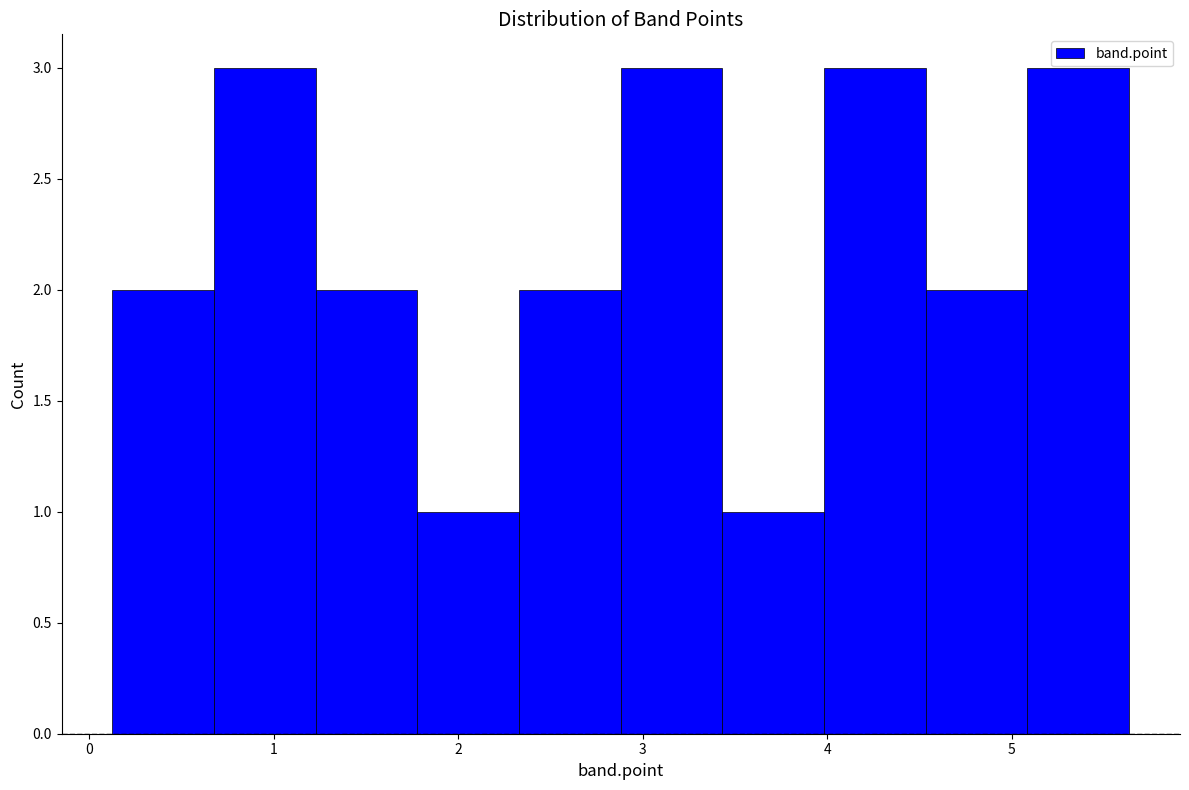

Reading left to right, list every bar in this chart as the range it spans on the x-axis followed by its height. Neither the bar edges nor the heights are printed on the chart, so give them approximately, as read against the axes.

0.1 to 0.7: 2
0.7 to 1.2: 3
1.2 to 1.8: 2
1.8 to 2.3: 1
2.3 to 2.9: 2
2.9 to 3.4: 3
3.4 to 4.0: 1
4.0 to 4.5: 3
4.5 to 5.1: 2
5.1 to 5.6: 3